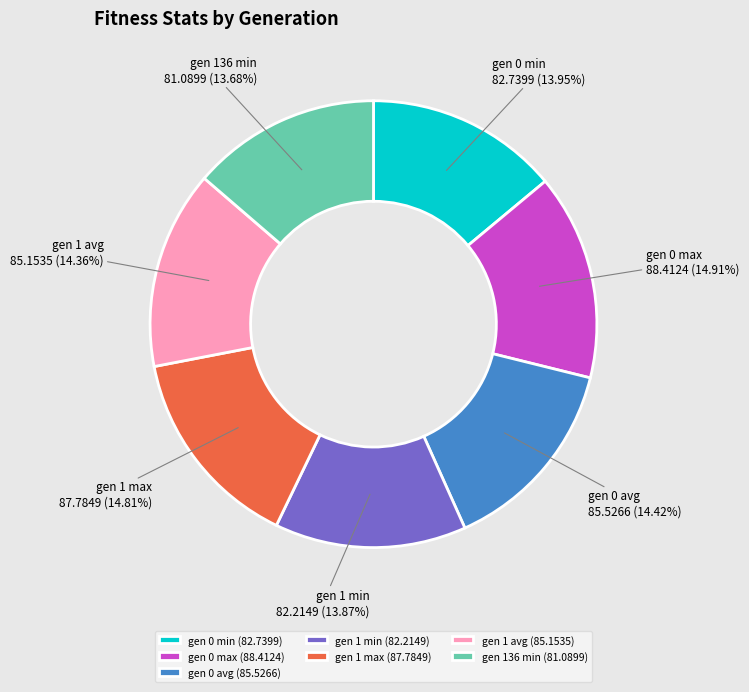

To the nearest percent, what is the difference between the largest and smallest slice percentages?

1%